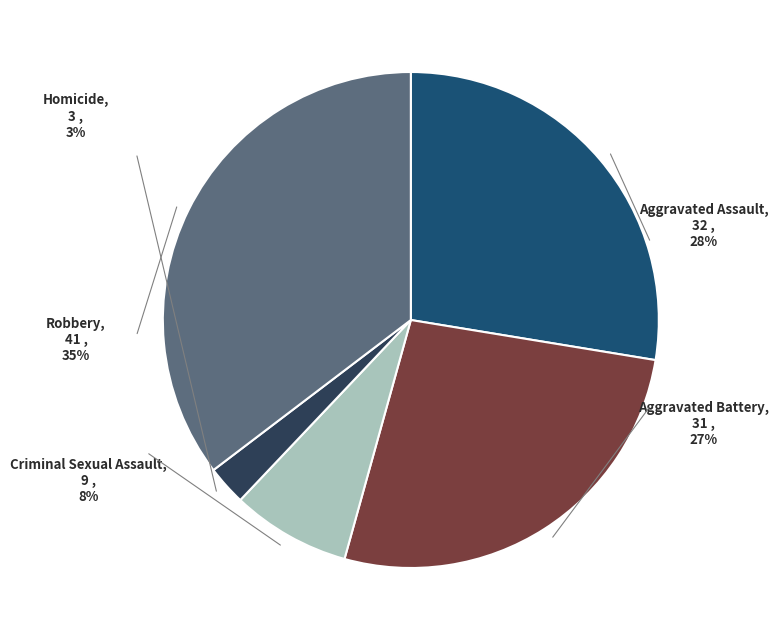

Rank the categories by value from highest to lowest.

Robbery, Aggravated Assault, Aggravated Battery, Criminal Sexual Assault, Homicide